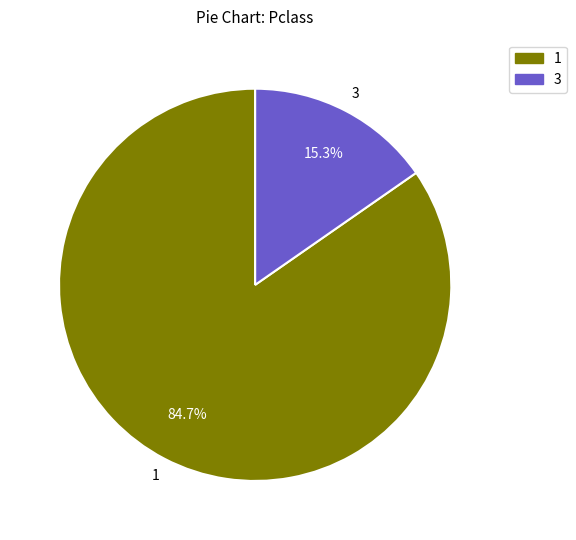

Is there a majority slice in this chart?

Yes